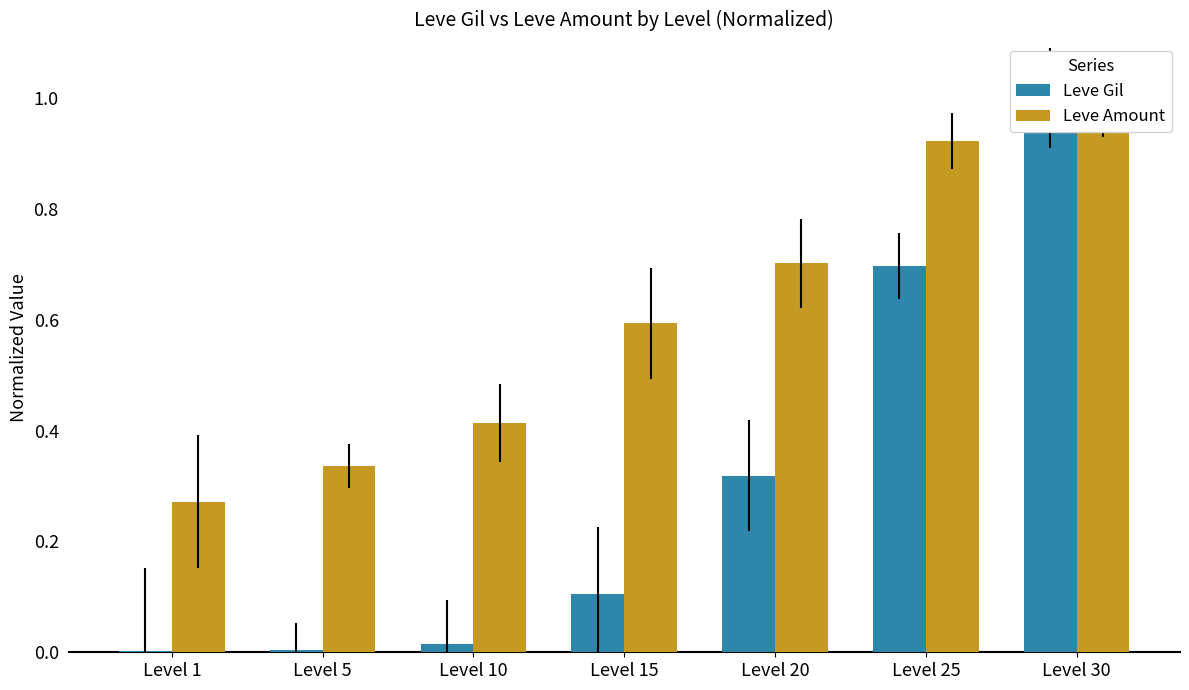

How many distinct data groups are displayed?

2